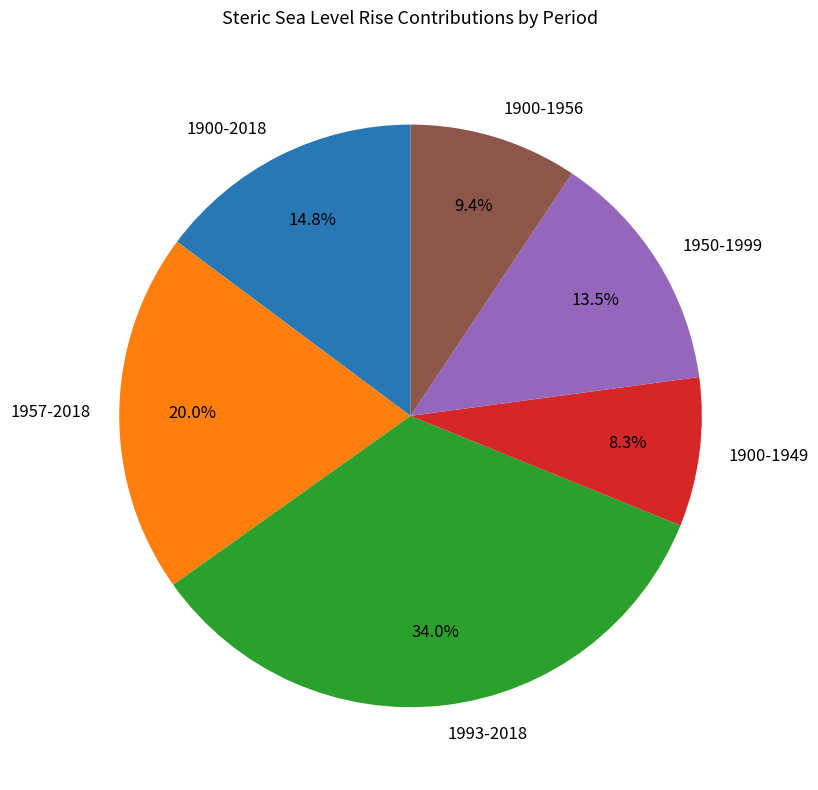

Does any single category account for the majority?

No